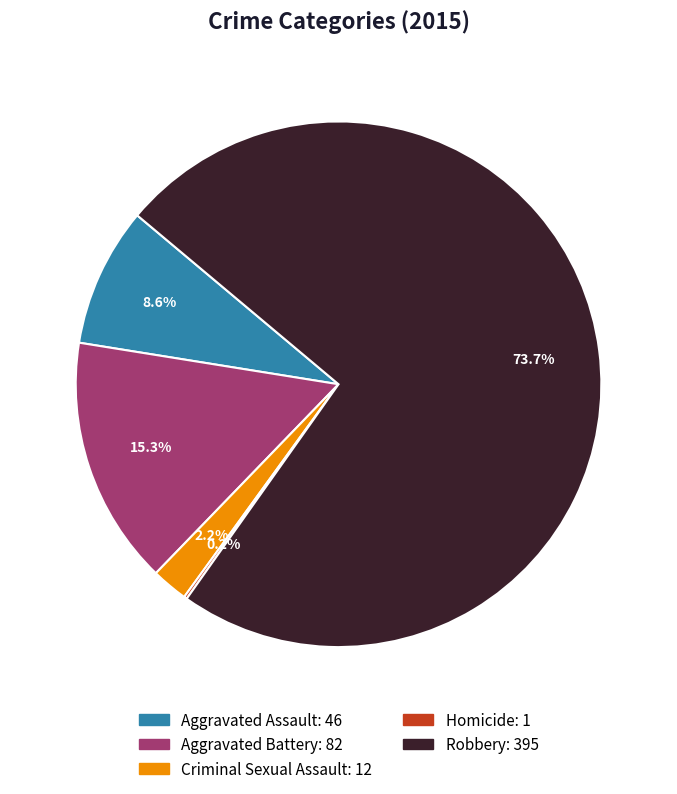

To the nearest percent, what is the difference between the largest and smallest slice percentages?

74%